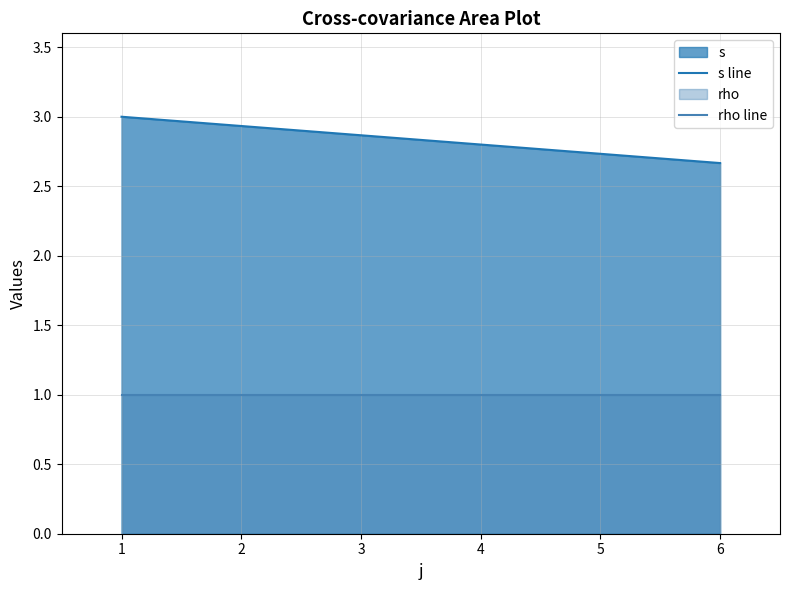

Reading left to right, extract all data points from this chart.

s: 1=3.0	6=2.7
rho: 1=1.0	6=1.0